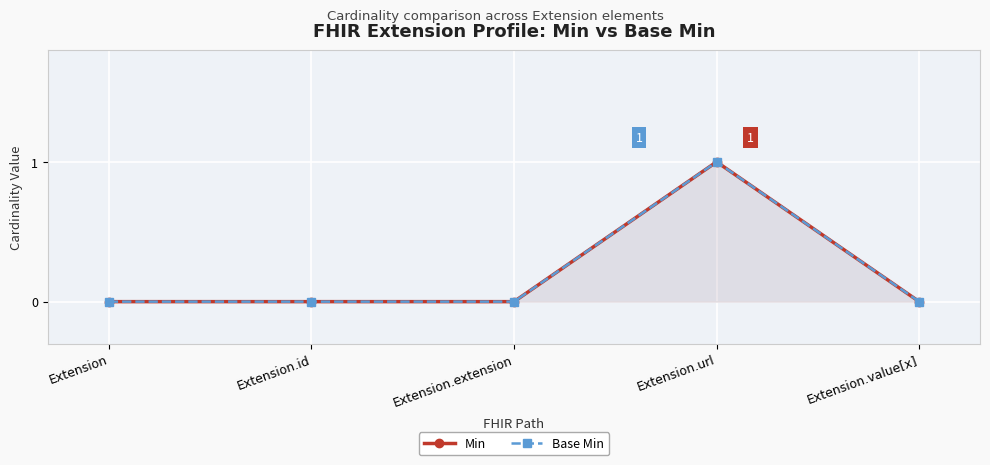

Which category has the lowest value in the Min series?

Extension